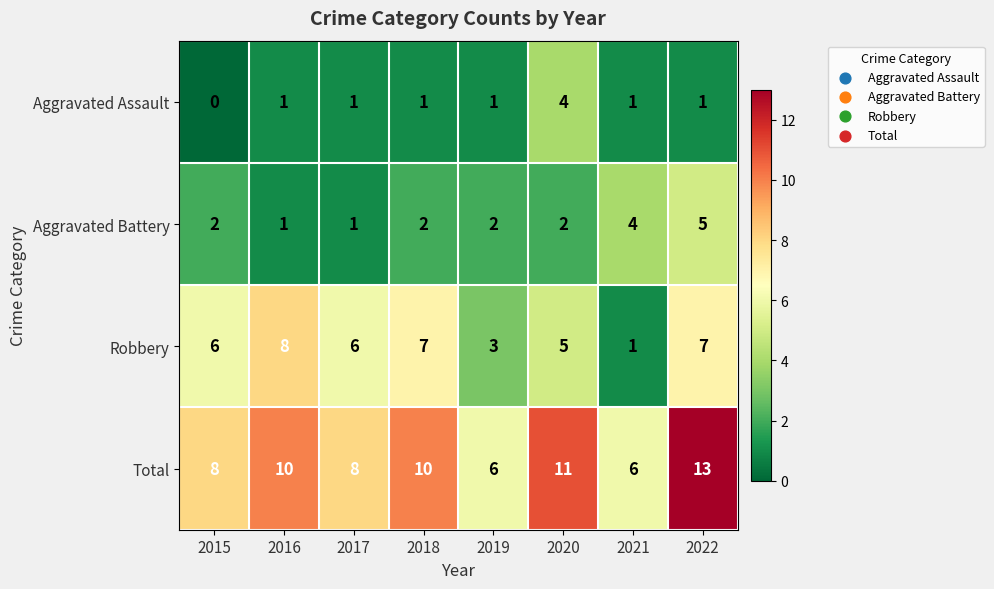

Is it true that Robbery equals 6 at 2017?

True